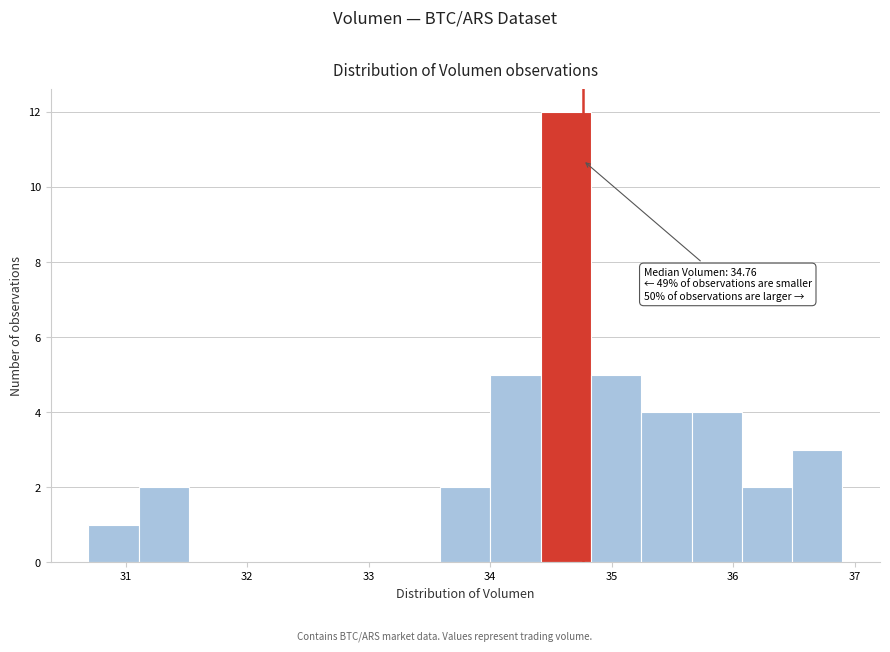

Which range on the x-axis has the tallest bar?

34.4 to 34.8